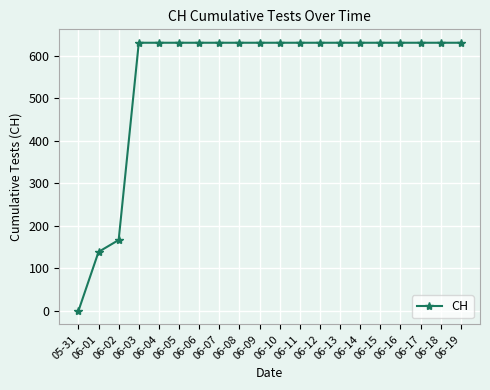

What is the maximum value shown in the chart?

631